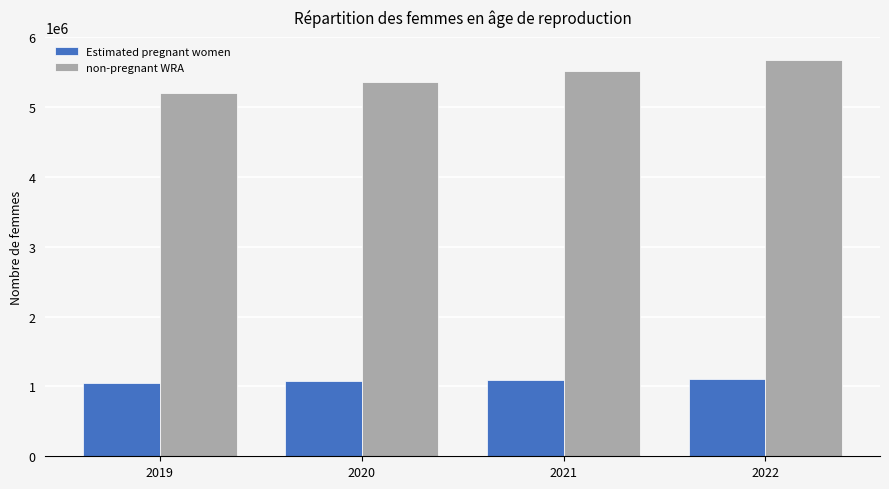

Is it true that Estimated pregnant women equals 1597485.5 at 2022?

False